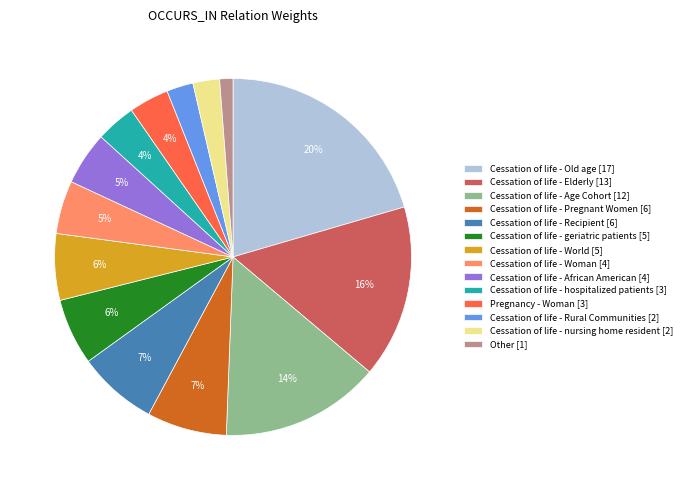

How many slices are in this pie chart?

14